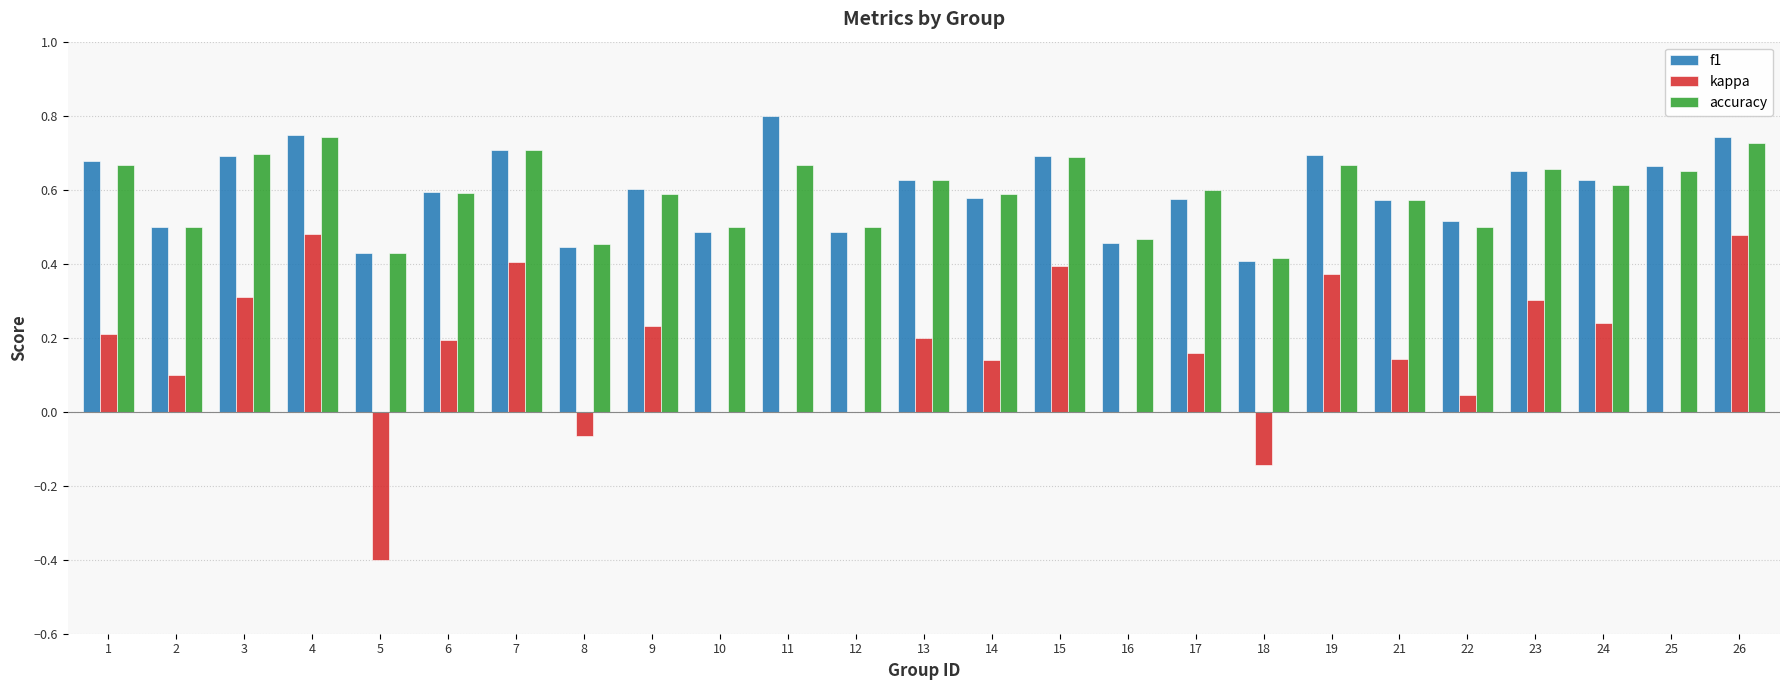

Is the value of accuracy at 4 greater than the value of f1 at 3?

Yes